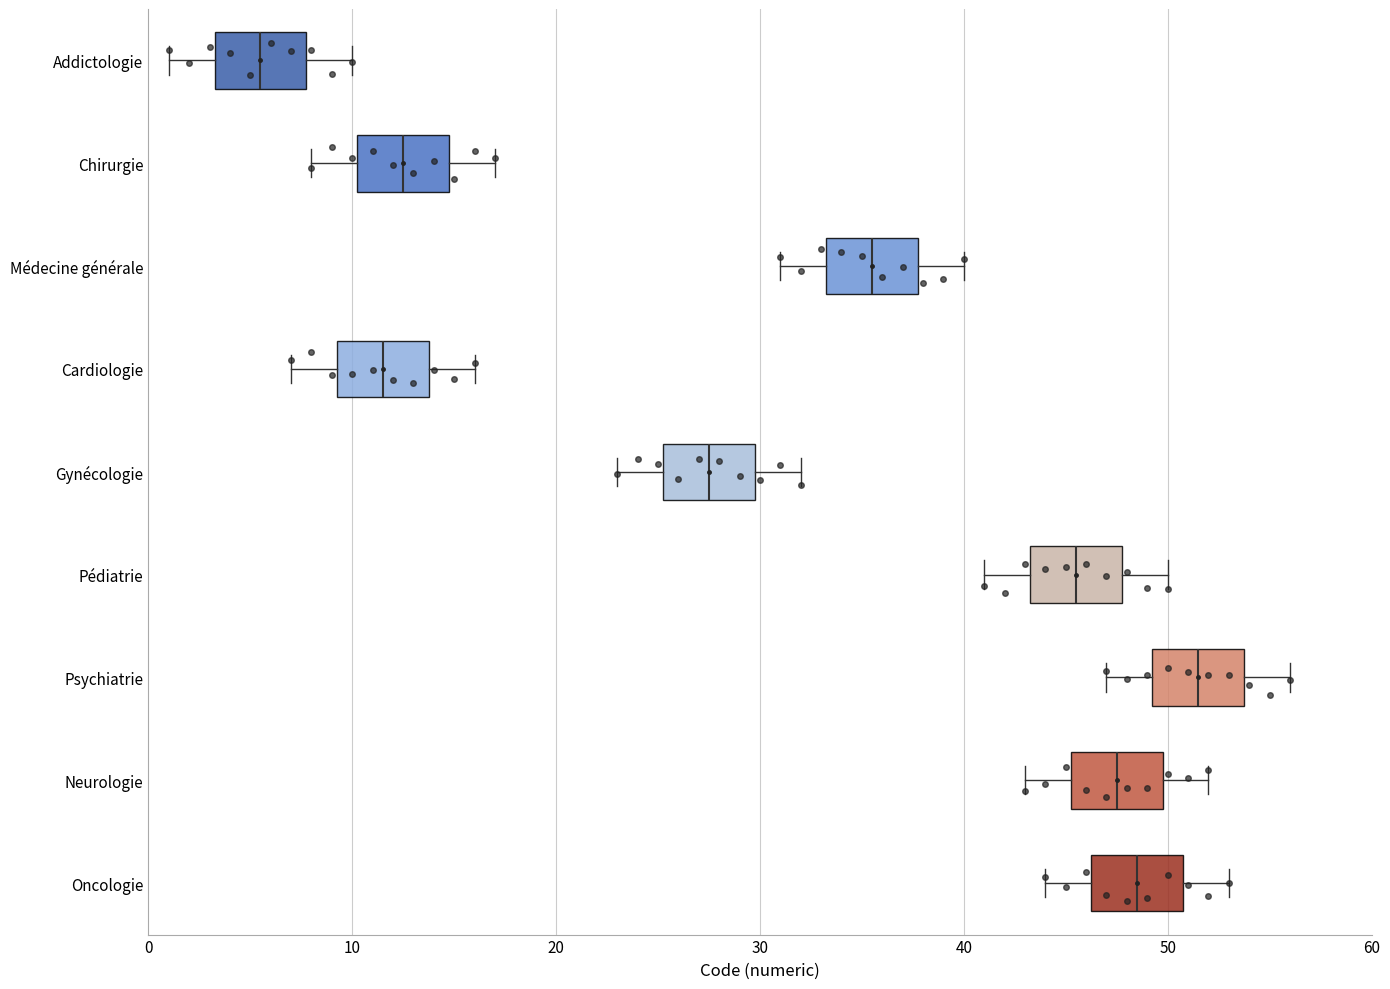

Where does the right whisker of the box for Oncologie end on the x-axis? The values are not printed on the chart, so give them approximately, as read against the axis.

53